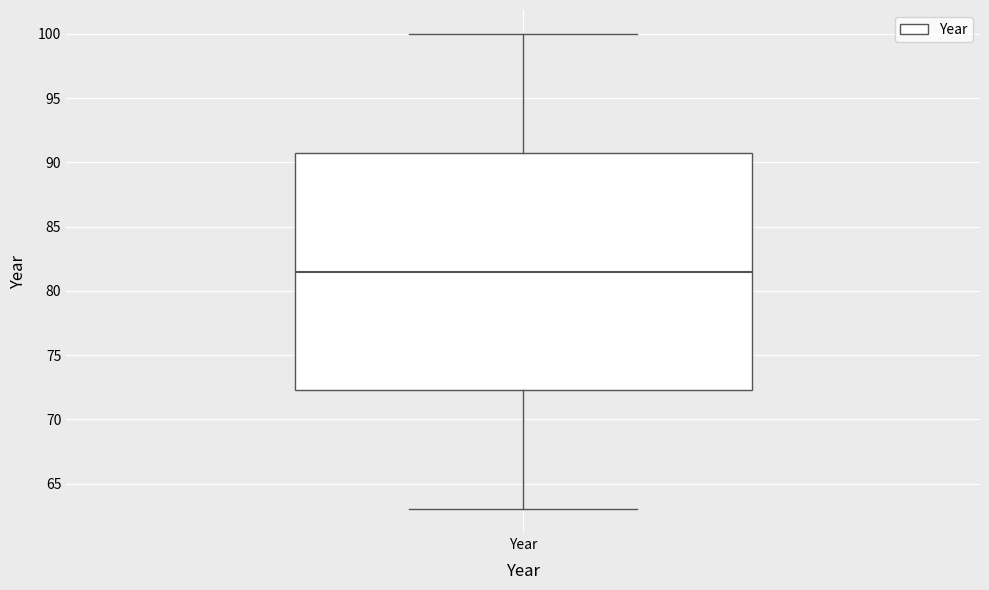

Transcribe this box plot: give where the median line is, the range the box spans, and where the two whiskers end, as read against the y-axis. The values are not printed on the chart, so give them approximately, as read against the axis.

median 81.5, box 72.5 to 91.0, whiskers 63.0 to 100.0